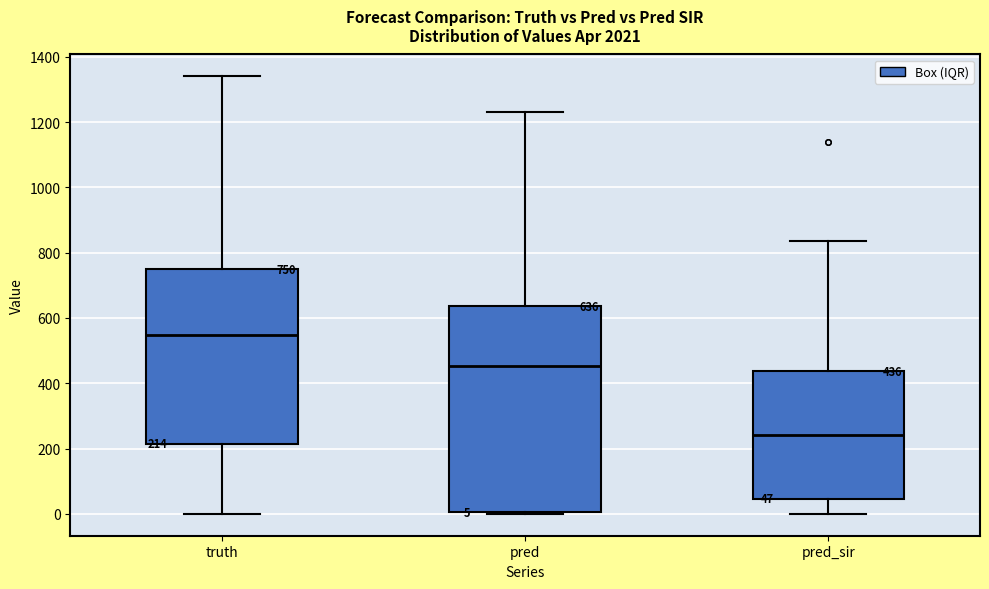

Comparing the boxes themselves (not the whiskers), which one is the tallest?

pred